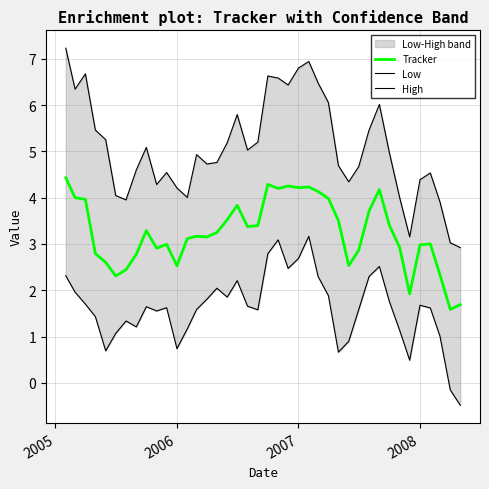

What is the highest value of the Tracker series?

4.4